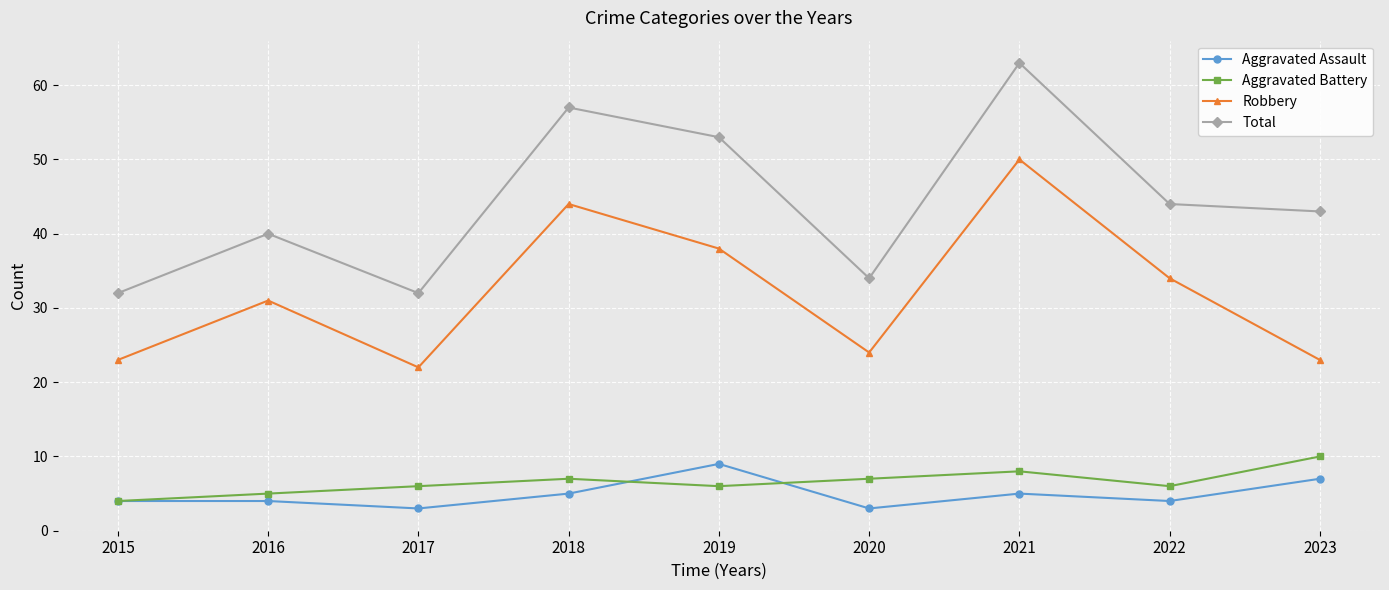

Is the value of Total at 2017 greater than the value of Aggravated Assault at 2020?

Yes